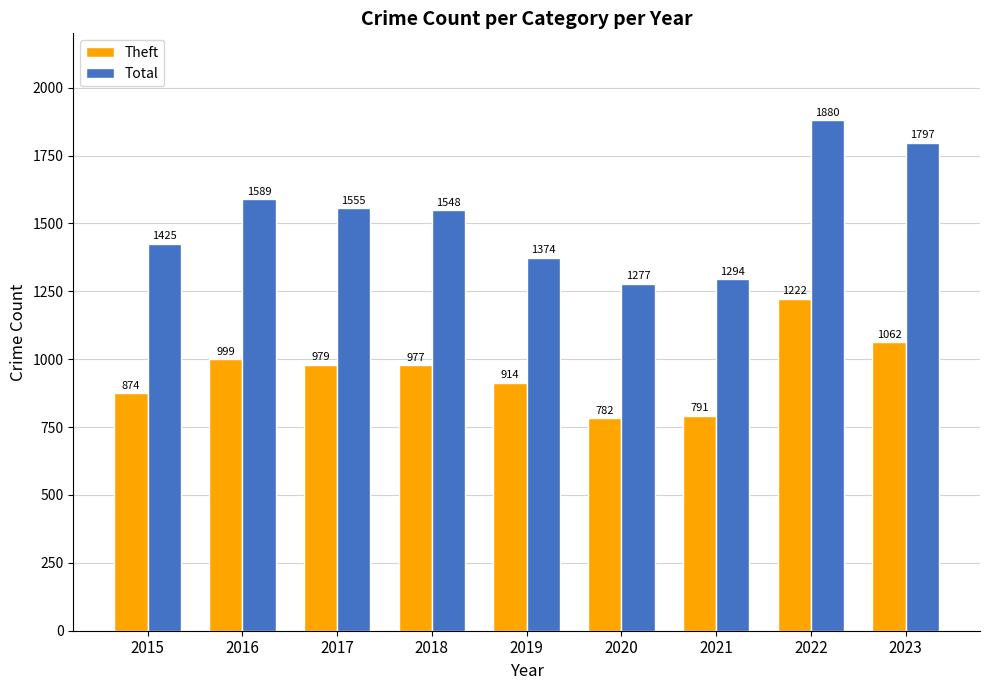

Is the value of Total at 2015 greater than the value of Theft at 2022?

Yes